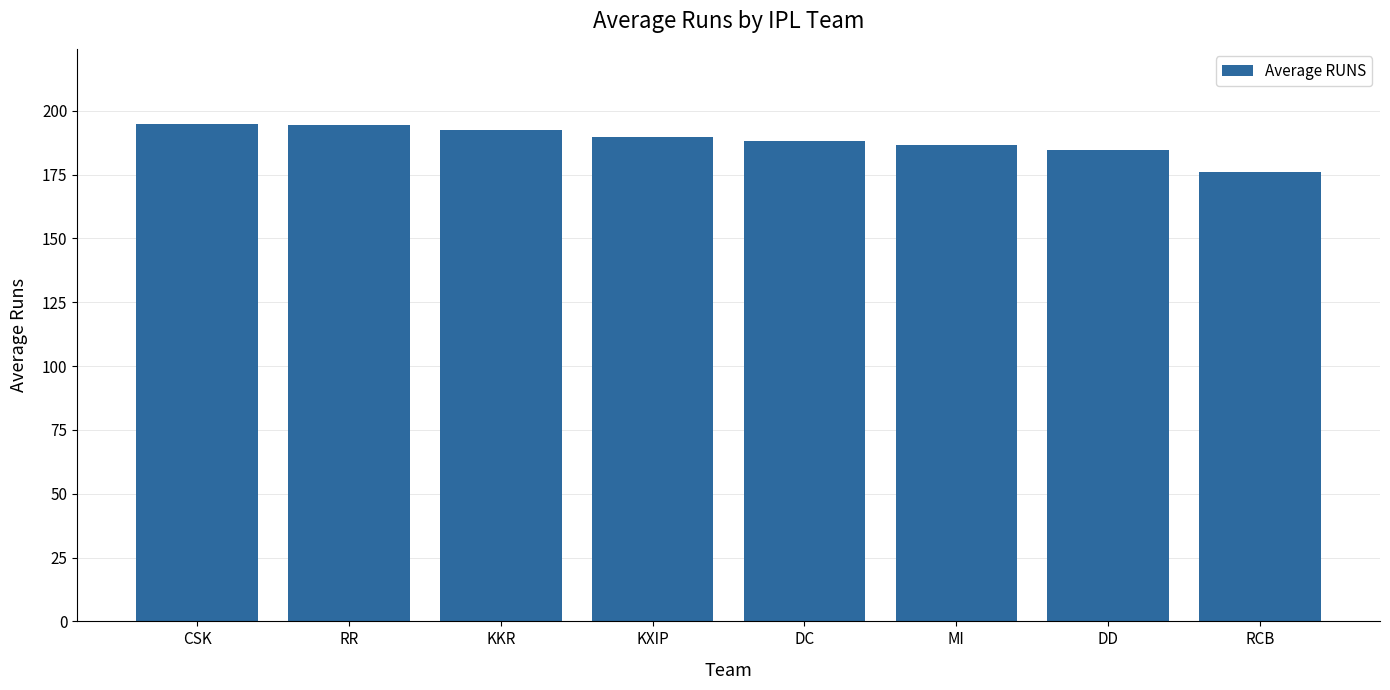

What position from the right is MI?

3